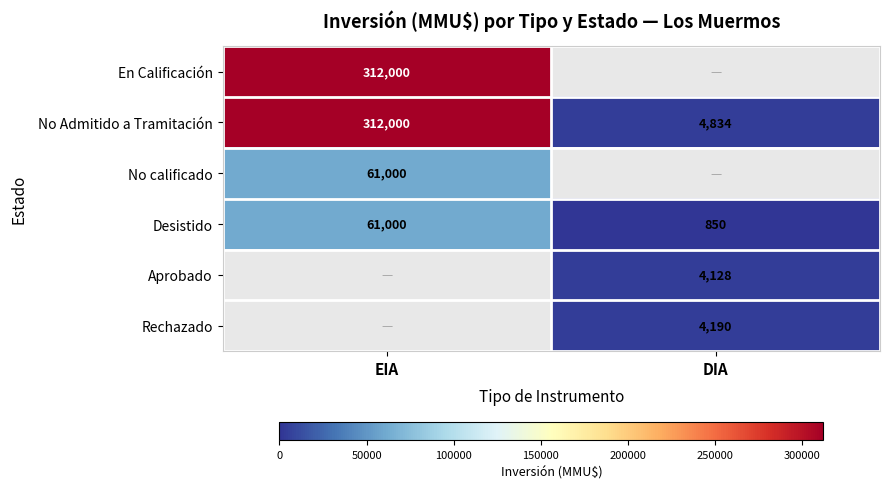

What is the difference between the maximum and minimum values in the Desistido series?

60150